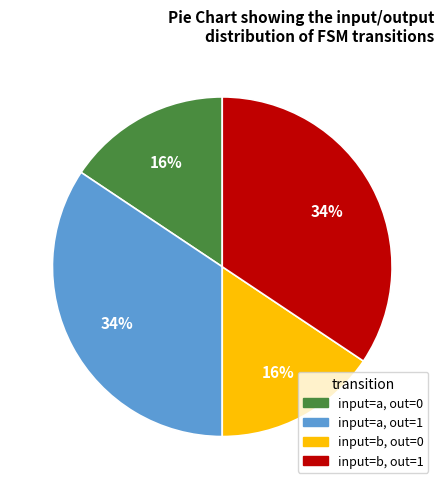

Is there a majority slice in this chart?

No